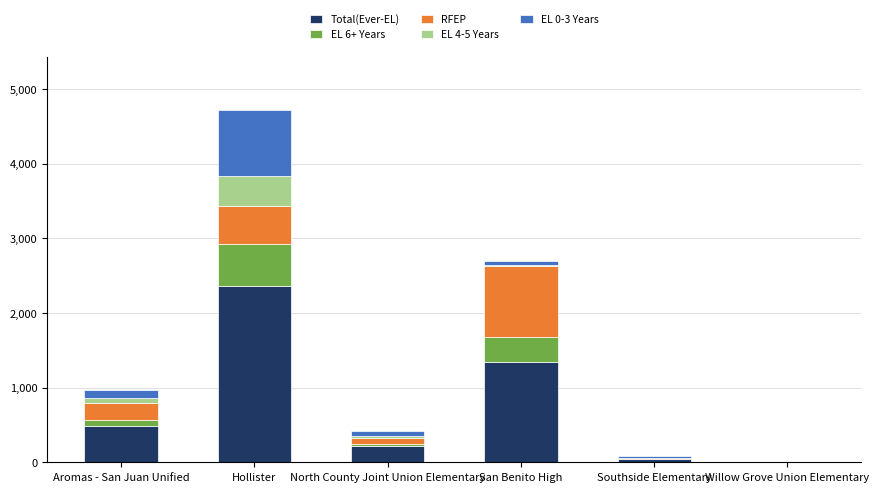

The Total(Ever-EL) series shows 3465 at Hollister. True or false?

False